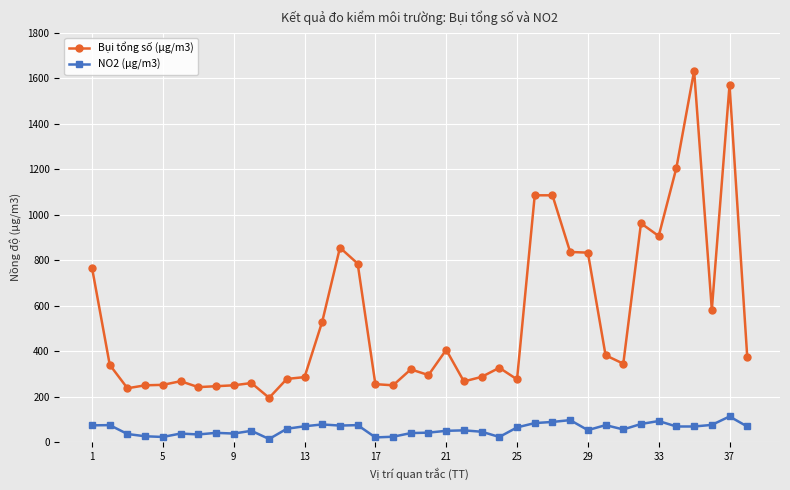

Which series has the widest spread of values?

Bụi tổng số (μg/m3)